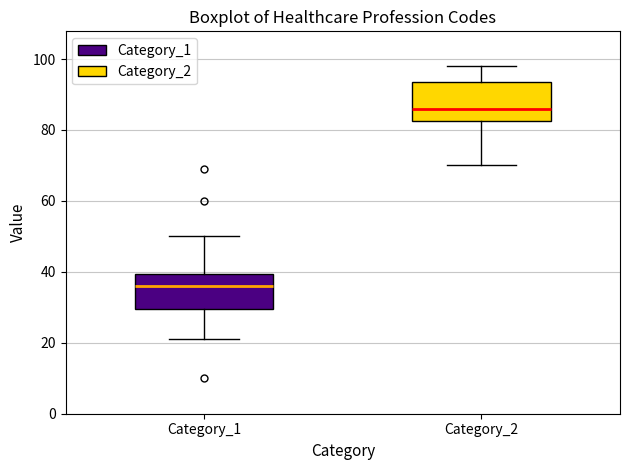

Reading left to right, read every box against the y-axis: the position of its median line, the range the box covers, and the ends of its whiskers. The values are not printed on the chart, so give them approximately, as read against the axis.

Category_1: median 36, box 30 to 40, whiskers 22 to 50
Category_2: median 86, box 82 to 94, whiskers 70 to 98